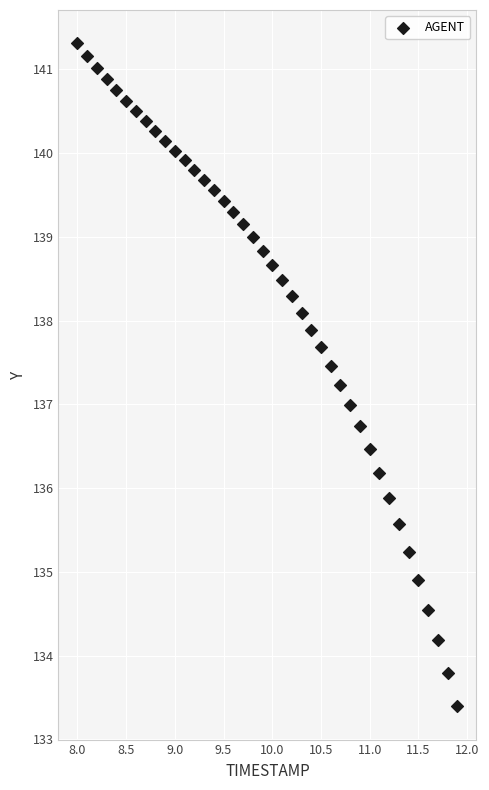

What is the range of X values (max minus min)?

3.9